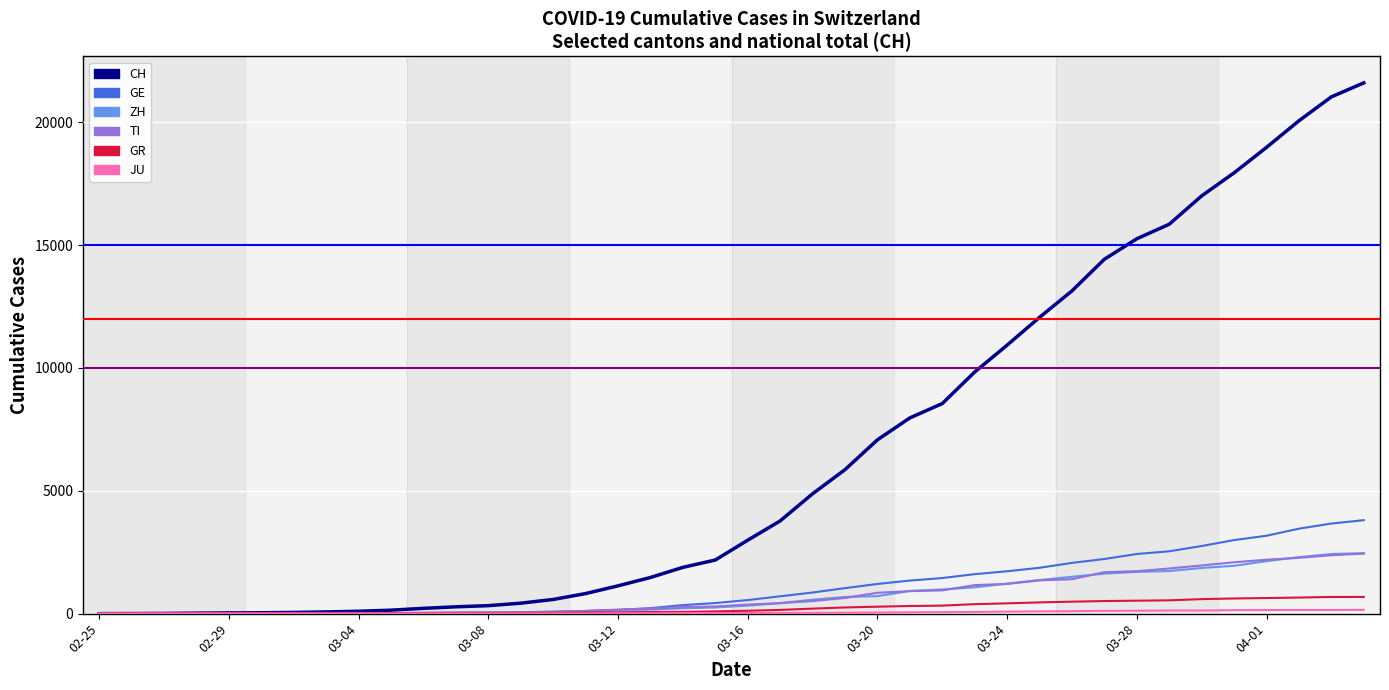

Which series has the largest range (max minus min)?

CH